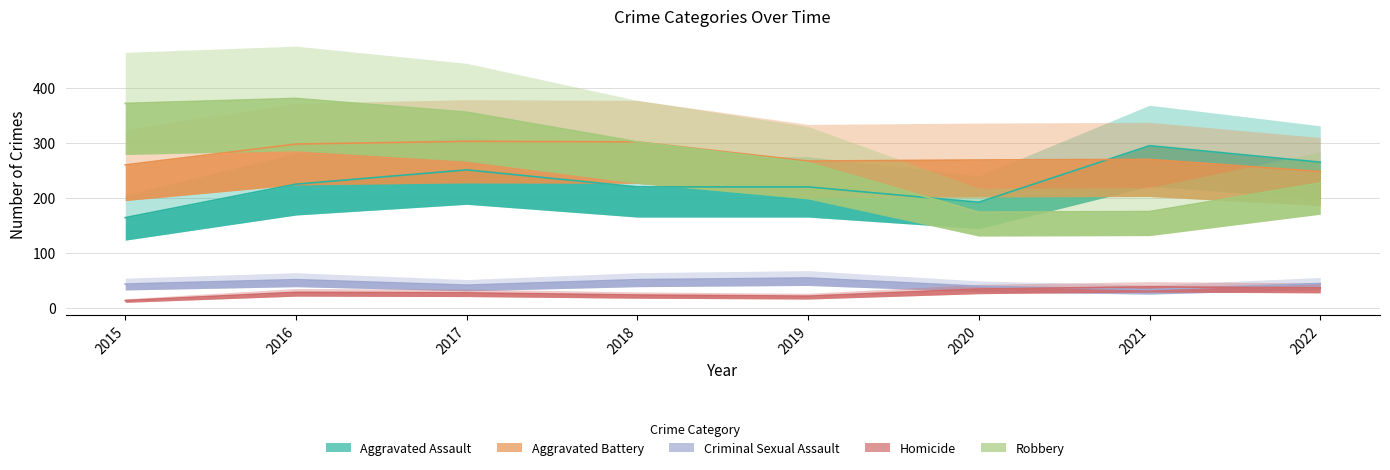

Reading left to right, what are all the values shown in this chart?

Aggravated Assault: 164	225	251	220	220	192	295	265
Aggravated Battery: 260	298	303	302	267	269	270	248
Criminal Sexual Assault: 43	51	41	51	54	39	33	44
Homicide: 13	28	27	23	21	34	38	36
Robbery: 372	381	356	302	264	174	175	227